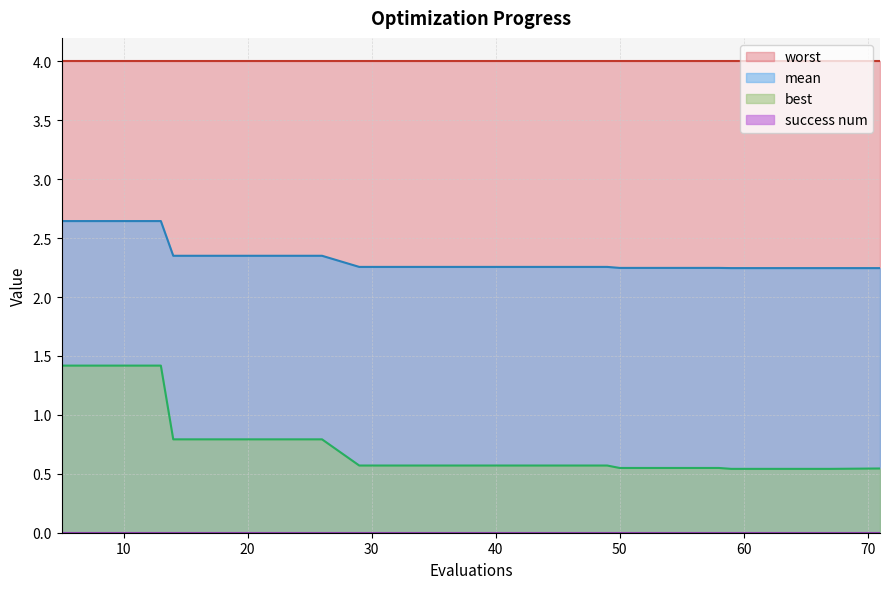

True or false: mean and best intersect in this chart.

False